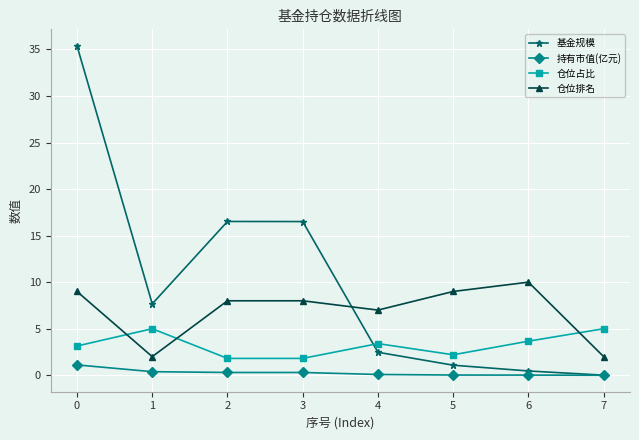

Between which two adjacent categories do 基金规模 and 仓位排名 first intersect?

3 and 4